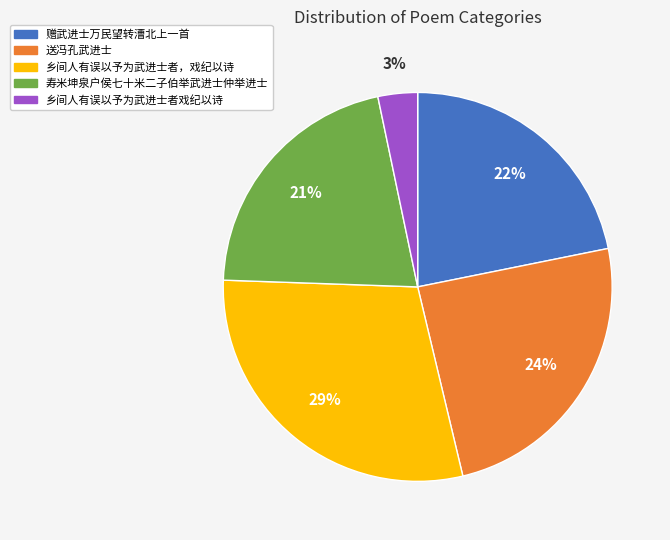

Rank the categories by value from lowest to highest.

乡间人有误以予为武进士者戏纪以诗, 寿米坤泉户侯七十米二子伯举武进士仲举进士, 赠武进士万民望转漕北上一首, 送冯孔武进士, 乡间人有误以予为武进士者，戏纪以诗